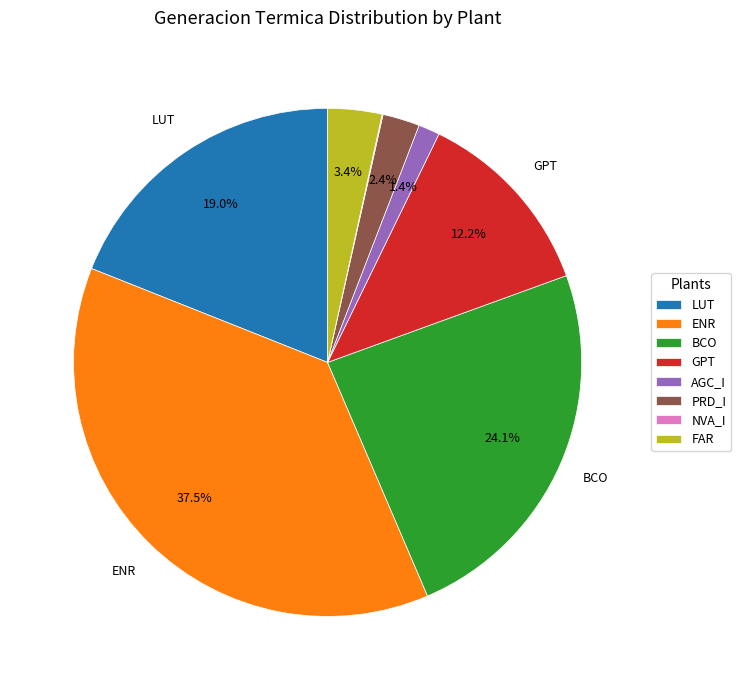

Is LUT the majority of the pie?

No